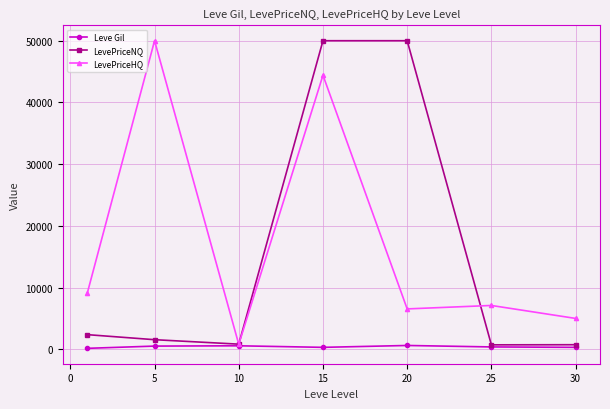

At how many categories does at least one series exceed 10743?

3